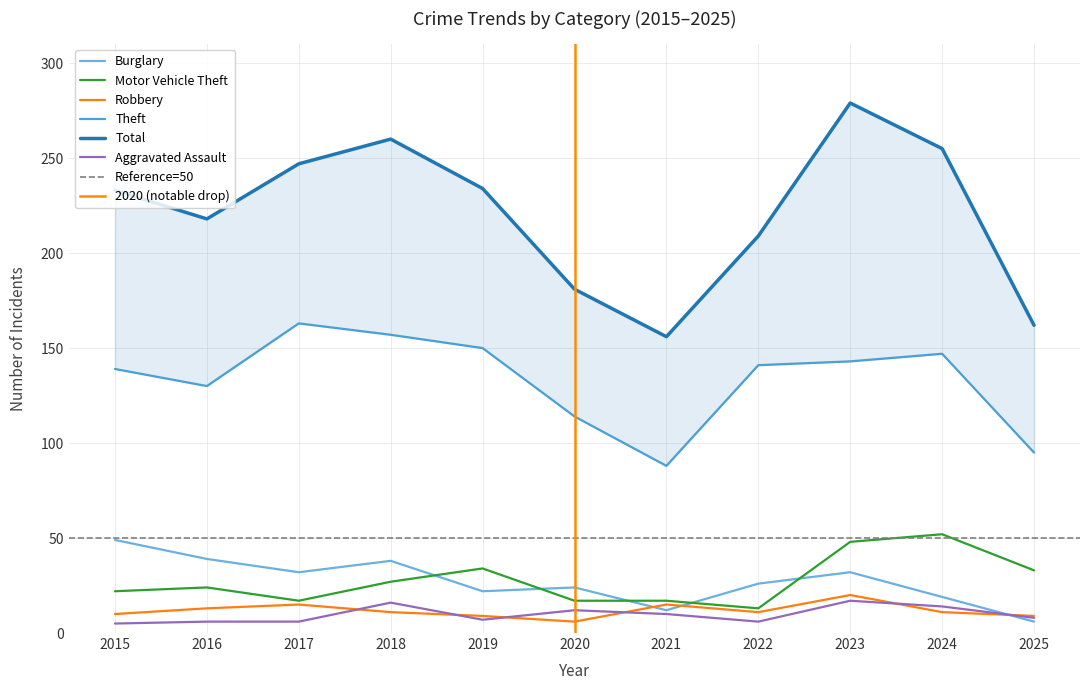

What is the sum of the Robbery values at 2015 and 2016?

23